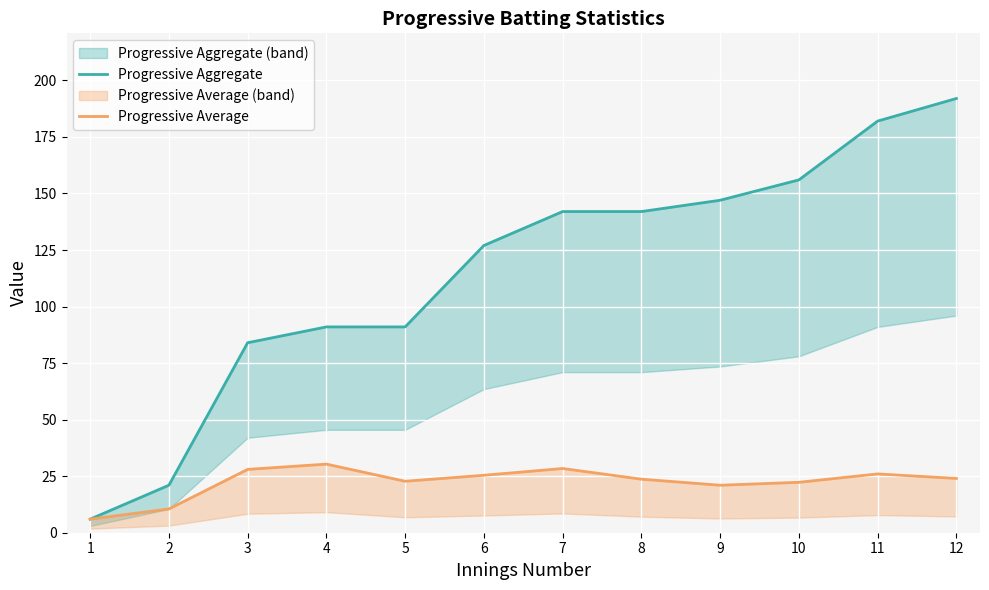

True or false: Progressive Aggregate has a value of 216.9 at 8.

False